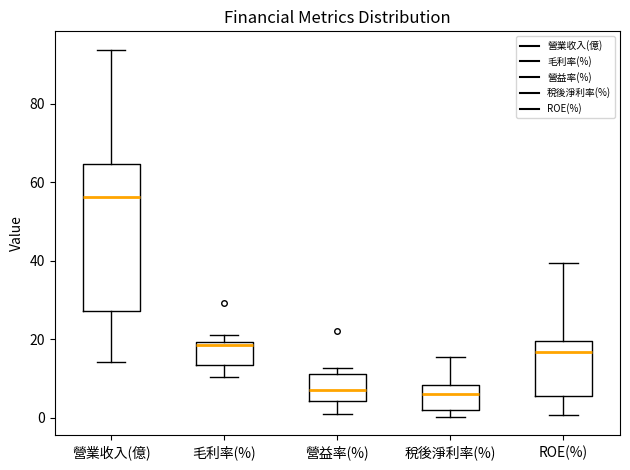

Where does the upper whisker of the box for 稅後淨利率(%) end on the y-axis? The values are not printed on the chart, so give them approximately, as read against the axis.

16